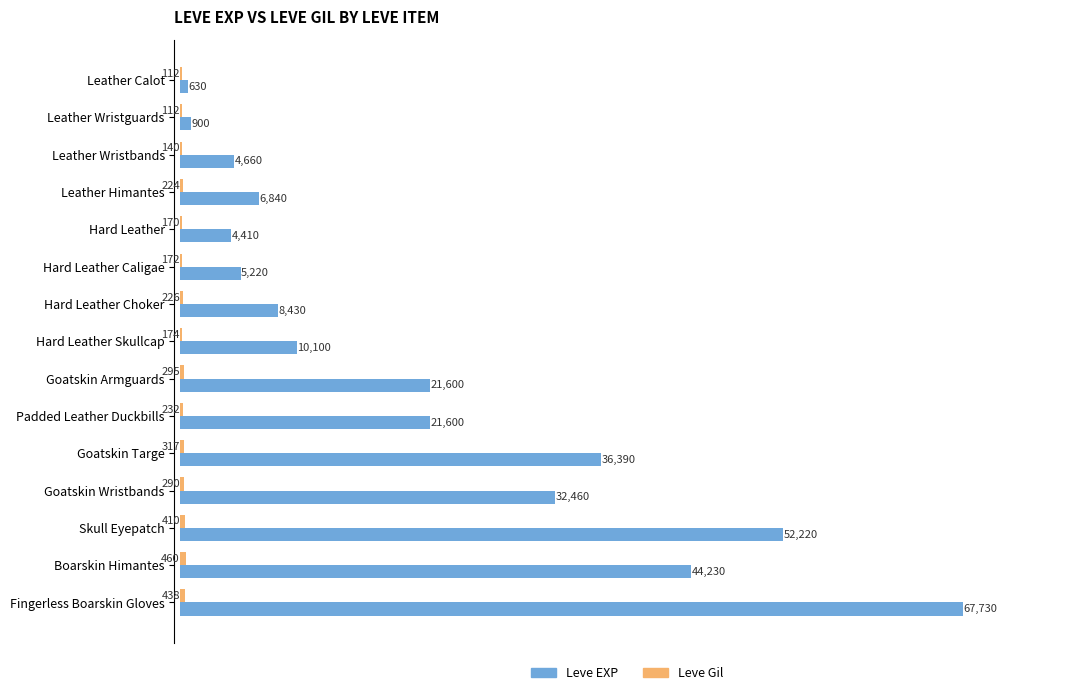

What is the sum of all Leve EXP values?

317420